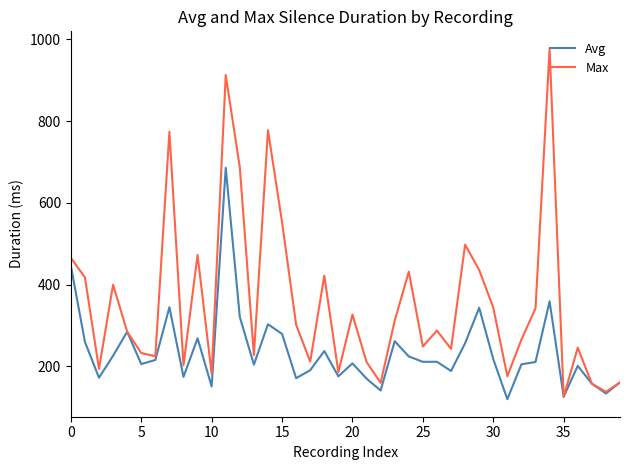

Rank the series by their maximum value, from lowest to highest.

Avg, Max